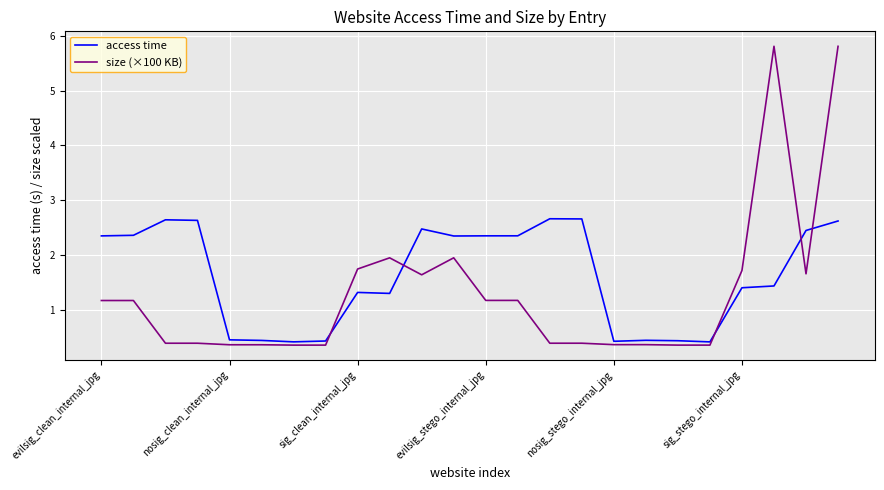

How many intersections are there between size (×100 KB) and access time?

5